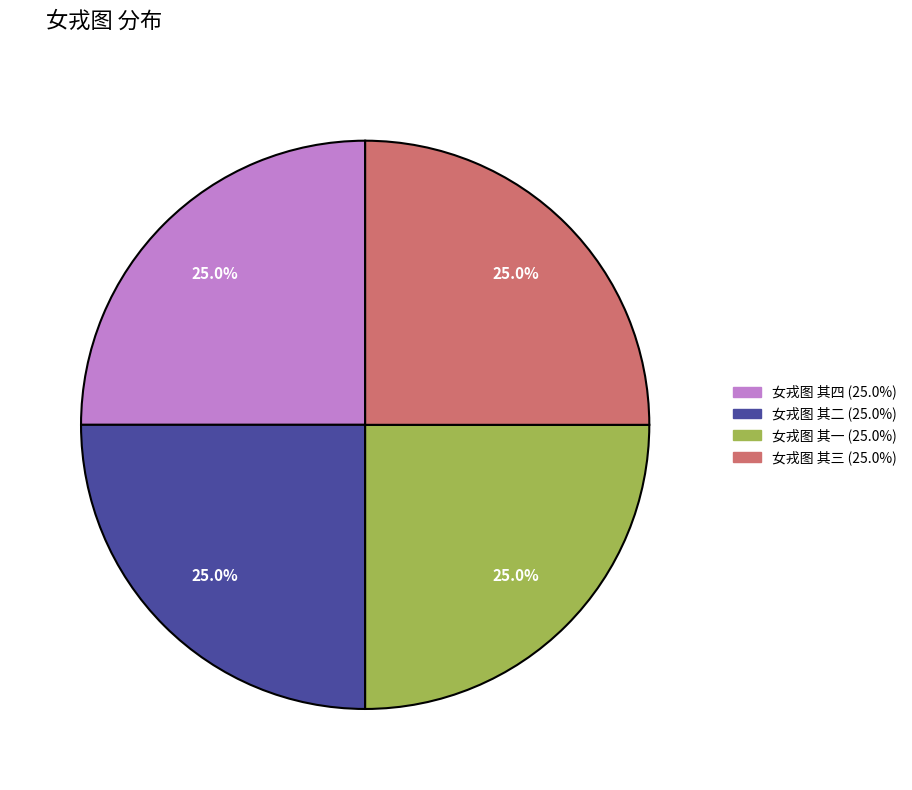

What is the total percentage of 女戎图 其三 and 女戎图 其二?

50.0%